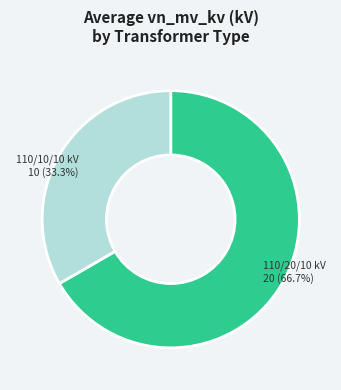

How many slices are in this pie chart?

2